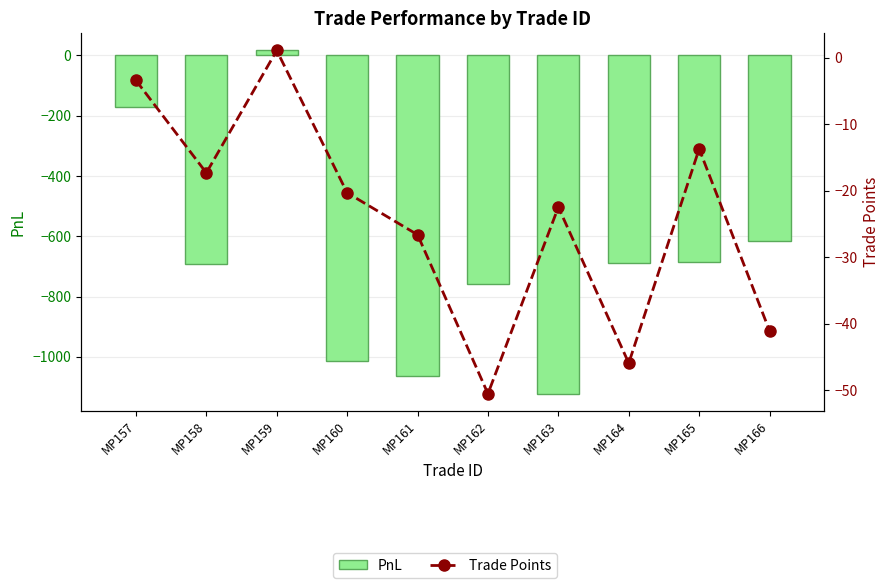

Reading right to left, extract all data points from this chart.

PnL: -615.8	-685.0	-688.5	-1122.5	-757.5	-1064.0	-1015.0	16.5	-692.0	-170.0
Trade Points: -41.0	-13.7	-45.9	-22.4	-50.5	-26.6	-20.3	1.1	-17.3	-3.4